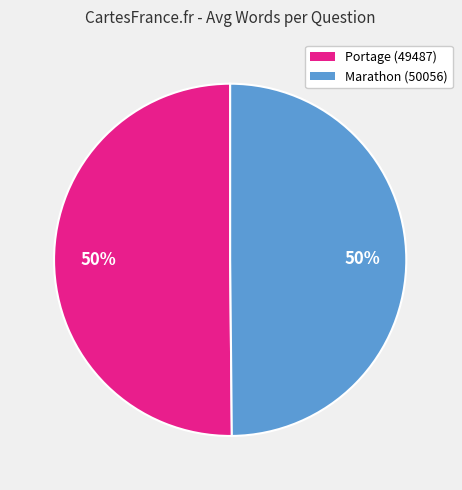

To the nearest percent, what is the average slice percentage?

50%